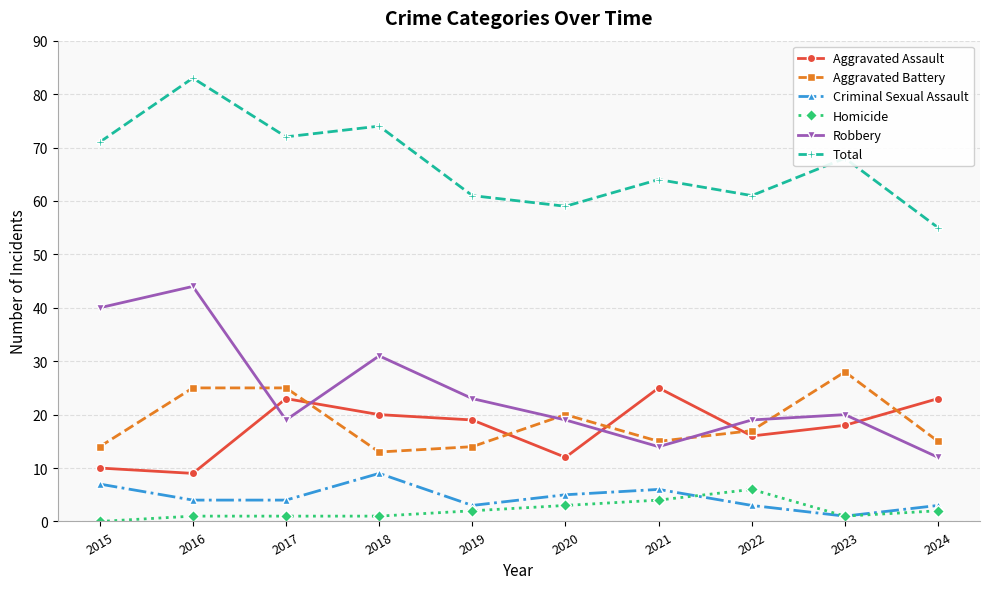

What is the average value of the Homicide series?

2